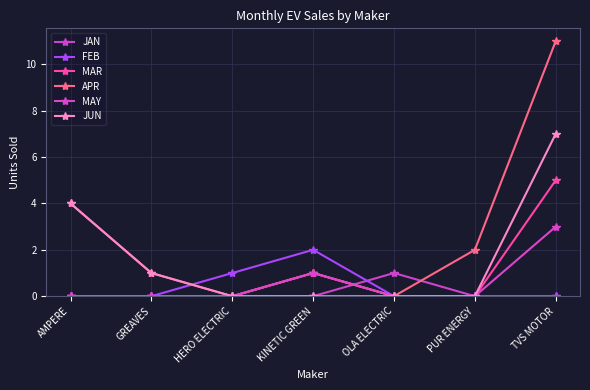

Reading left to right, transcribe all the data shown in this chart.

JAN: AMPERE=0	GREAVES=0	HERO ELECTRIC=0	KINETIC GREEN=0	OLA ELECTRIC=1	PUR ENERGY=0	TVS MOTOR=0
FEB: AMPERE=0	GREAVES=0	HERO ELECTRIC=1	KINETIC GREEN=2	OLA ELECTRIC=0	PUR ENERGY=0	TVS MOTOR=0
MAR: AMPERE=0	GREAVES=0	HERO ELECTRIC=0	KINETIC GREEN=1	OLA ELECTRIC=0	PUR ENERGY=0	TVS MOTOR=5
APR: AMPERE=4	GREAVES=1	HERO ELECTRIC=0	KINETIC GREEN=1	OLA ELECTRIC=0	PUR ENERGY=2	TVS MOTOR=11
MAY: AMPERE=0	GREAVES=0	HERO ELECTRIC=0	KINETIC GREEN=1	OLA ELECTRIC=0	PUR ENERGY=0	TVS MOTOR=3
JUN: AMPERE=4	GREAVES=1	HERO ELECTRIC=0	KINETIC GREEN=0	OLA ELECTRIC=0	PUR ENERGY=0	TVS MOTOR=7